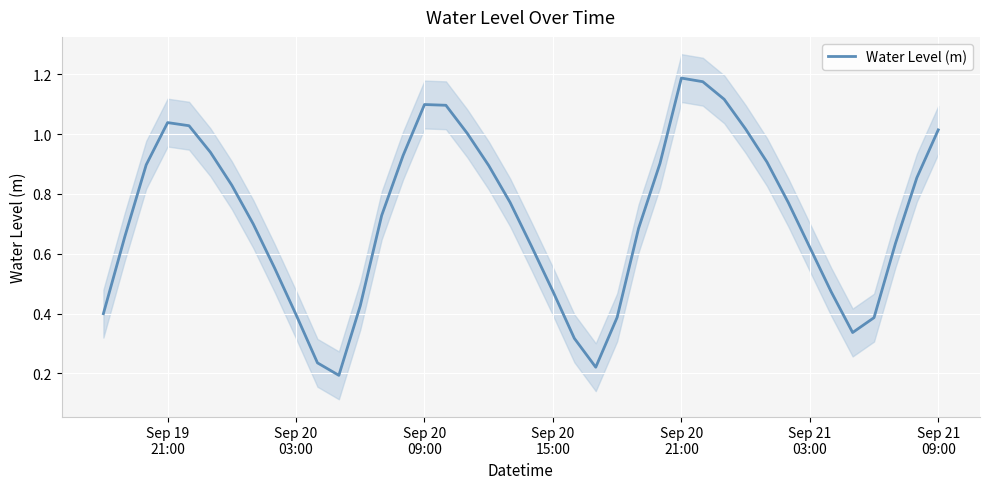

At which category does the chart reach its peak across all series?

Sep 20 21:00